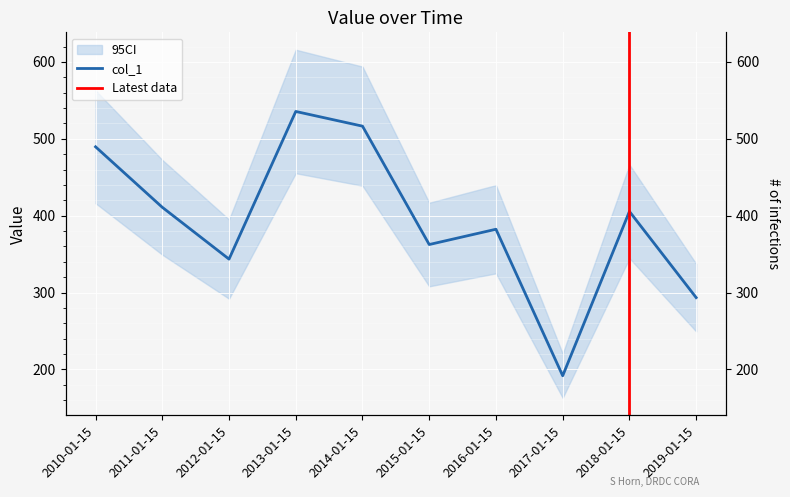

Reading left to right, list all the values displayed in this chart.

2010-01-15=489.6	2011-01-15=410.9	2012-01-15=343.5	2013-01-15=535.6	2014-01-15=516.4	2015-01-15=362.5	2016-01-15=382.4	2017-01-15=191.8	2018-01-15=405.5	2019-01-15=293.4